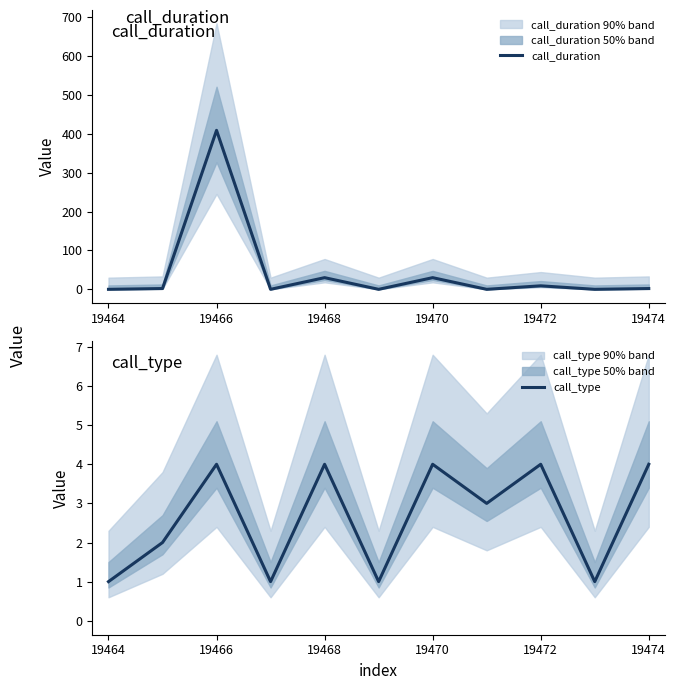

What is the difference between the call_duration values at 19464 and 19472?

9